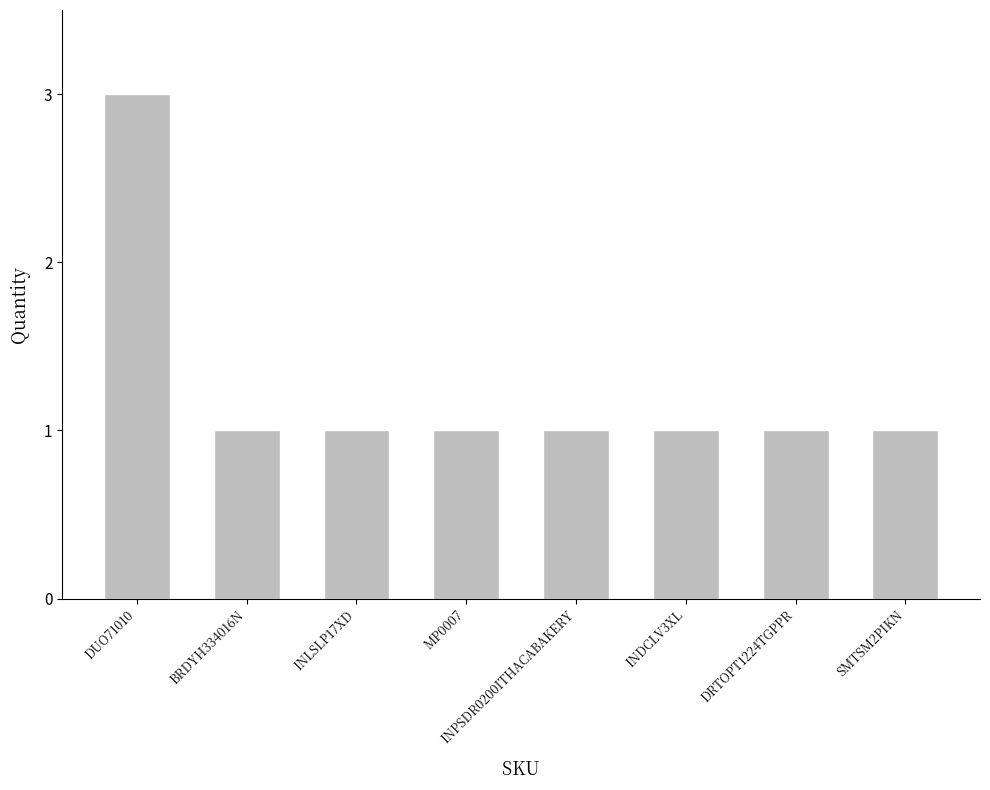

Count the number of data series in this chart.

1